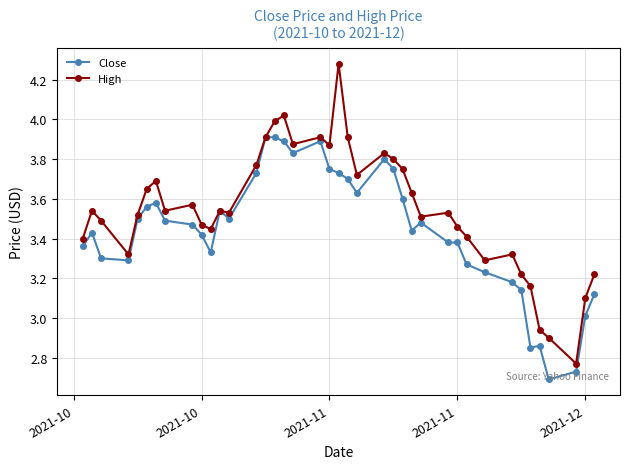

True or false: Close has more than 1 points higher than both neighbors.

True